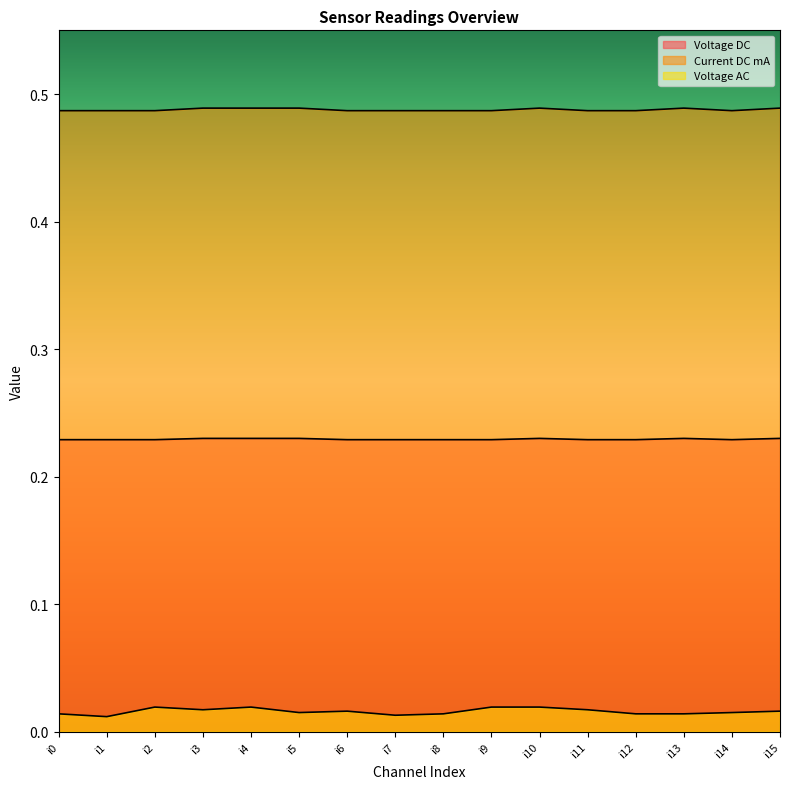

Between i14 and i4, which is larger?

i4